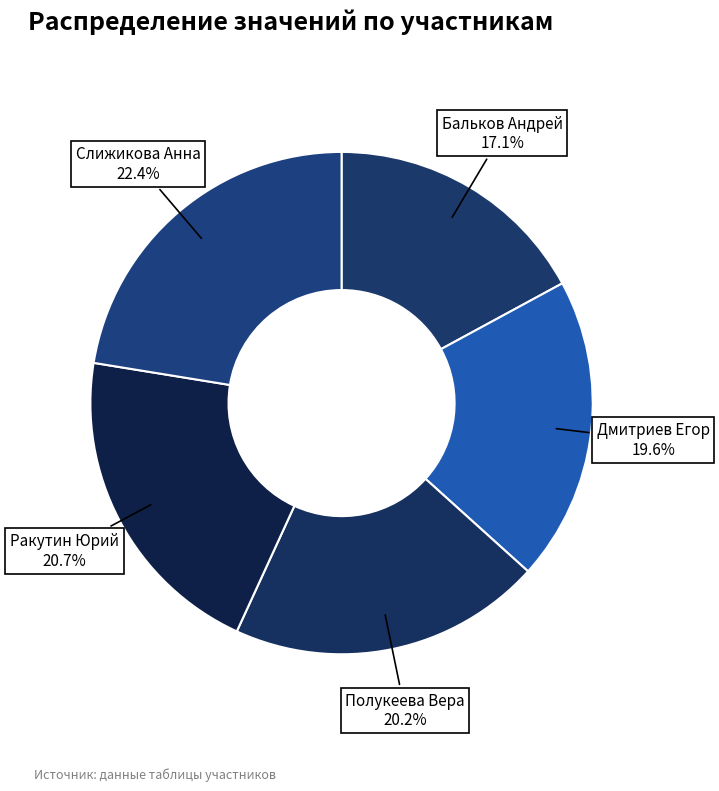

How many slices are in this pie chart?

5